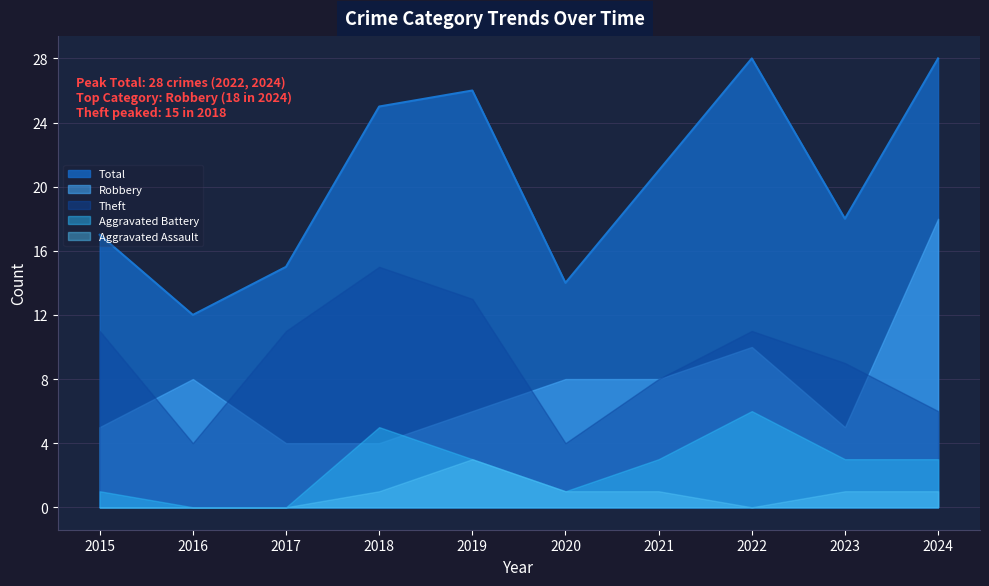

How many times do Robbery and Theft cross each other?

4